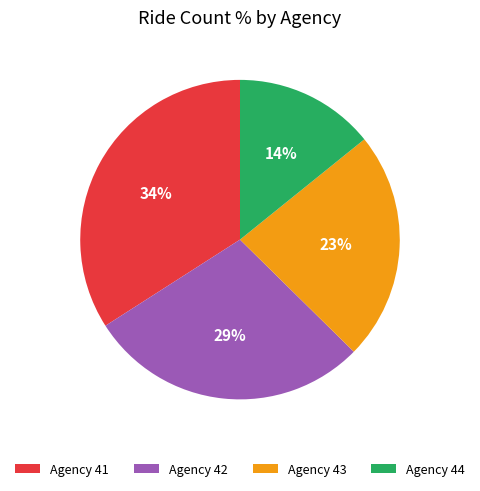

Which has a higher value, Agency 43 or Agency 44?

Agency 43